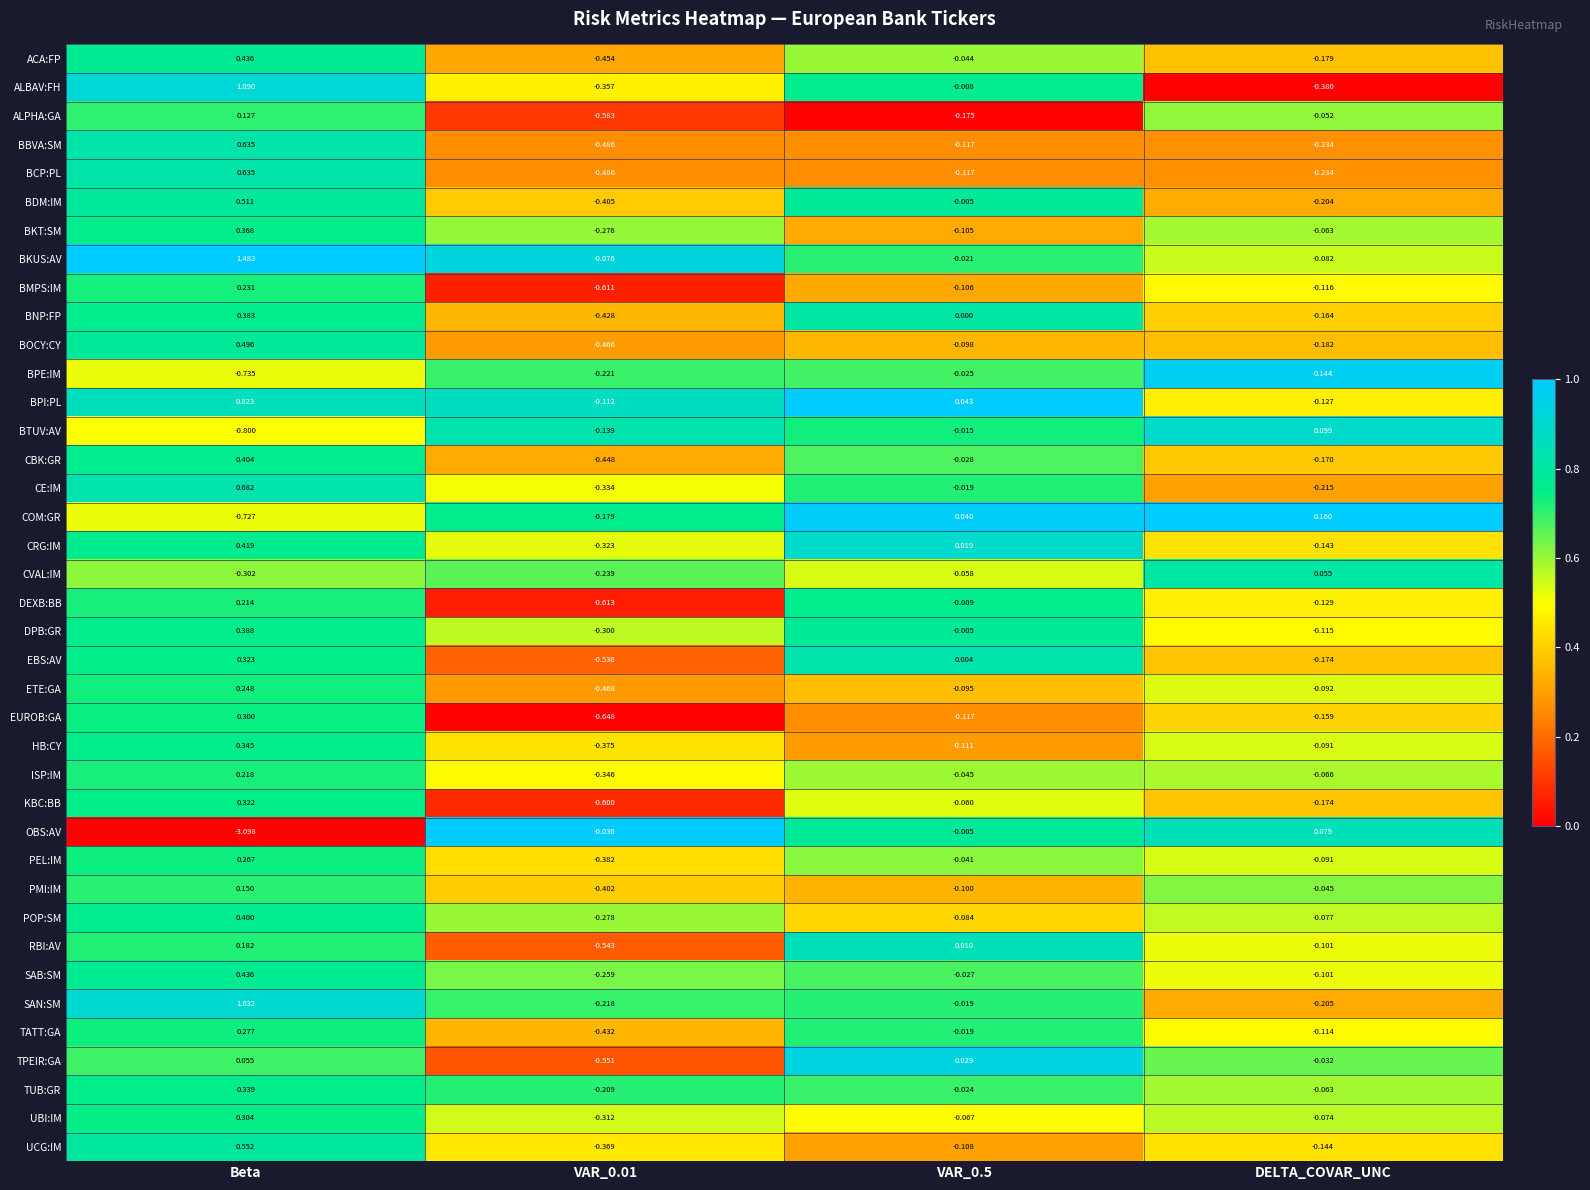

How many distinct data groups are displayed?

39